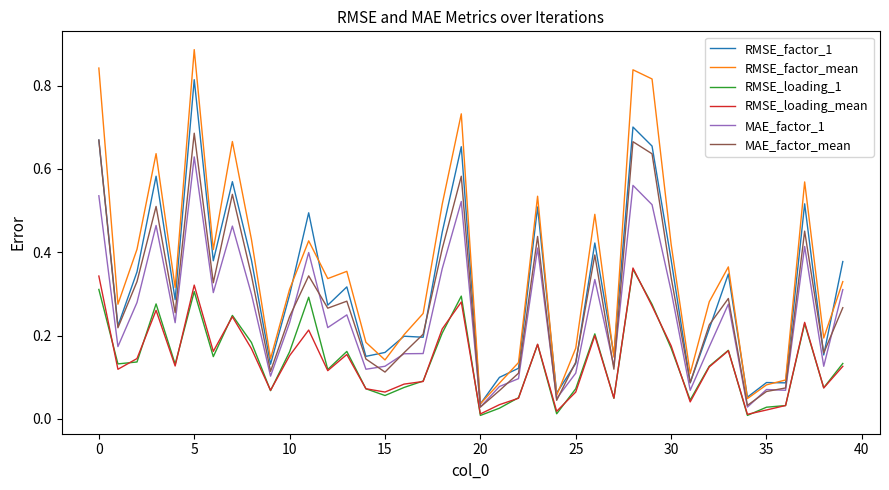

Which series has the widest spread of values?

RMSE_factor_mean